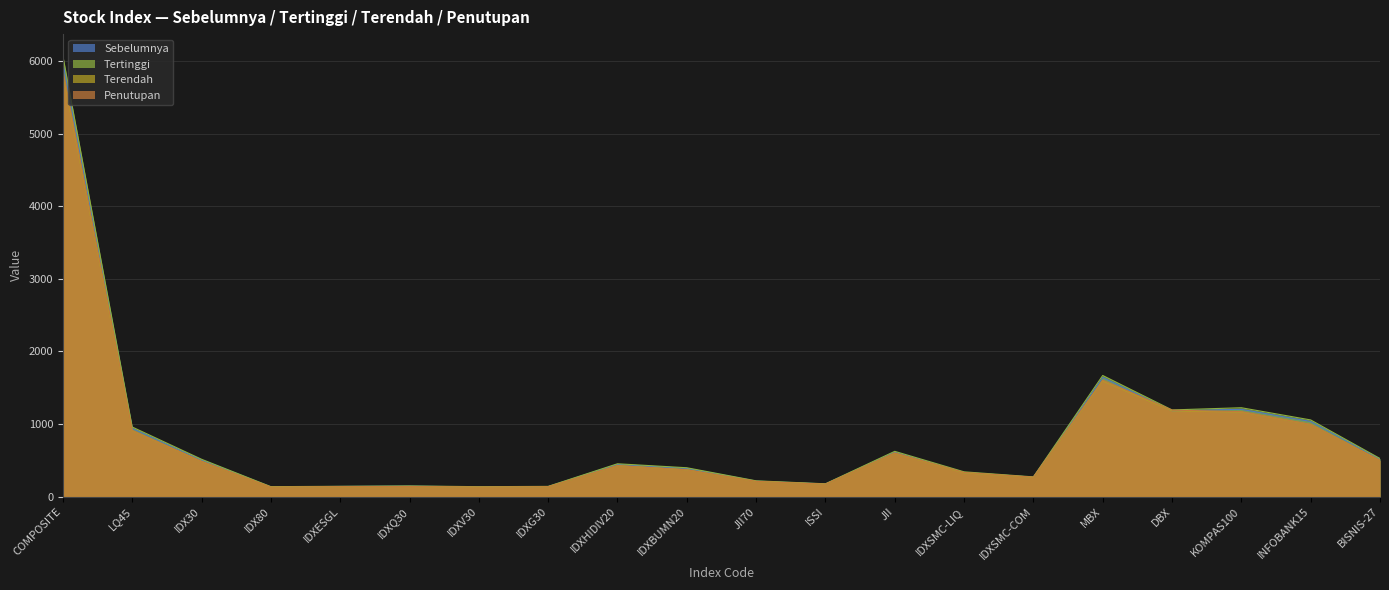

Reading left to right, list all the values displayed in this chart.

Sebelumnya: 5979.4	940.5	505.3	135.0	140.5	145.0	134.0	138.8	444.1	389.9	214.3	174.7	613.3	333.0	268.5	1642.5	1183.2	1202.7	1035.6	516.5
Tertinggi: 6068.1	959.4	515.1	137.6	142.7	147.8	137.4	141.5	453.0	398.2	218.0	177.0	624.4	342.1	272.3	1669.1	1194.7	1224.9	1056.8	525.4
Terendah: 5825.3	907.1	485.1	130.5	136.3	139.5	128.9	135.2	426.2	369.2	209.1	171.1	598.6	326.6	264.0	1592.7	1181.4	1165.0	993.6	499.6
Penutupan: 5862.4	912.0	486.6	131.5	137.3	139.8	132.2	136.0	428.3	370.3	210.5	172.2	601.7	333.9	268.1	1603.3	1192.0	1170.9	995.5	500.3